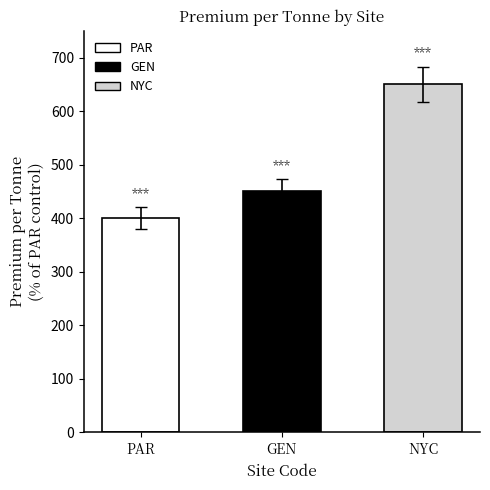

What is the maximum value shown in the chart?

650